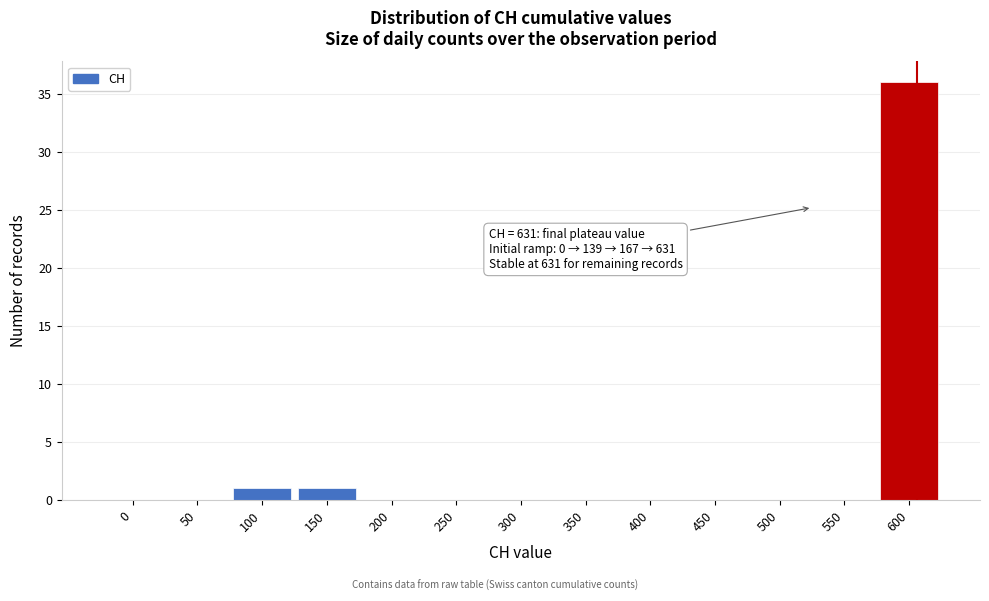

Reading left to right, what are all the values shown in this chart?

0=0	50=0	100=1	150=1	200=0	250=0	300=0	350=0	400=0	450=0	500=0	550=0	600=36